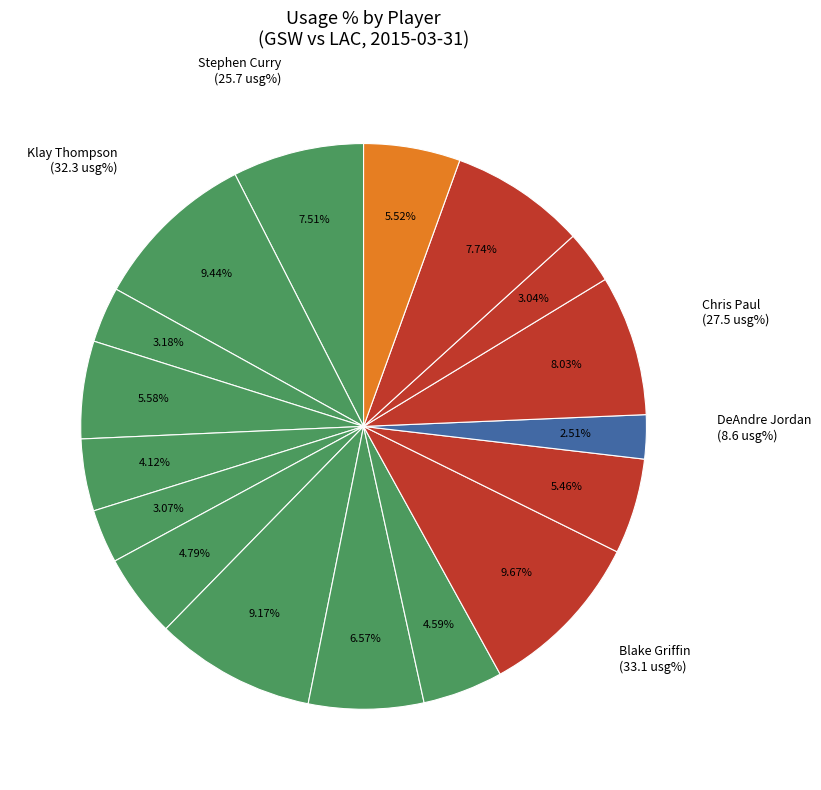

How many slices are in this pie chart?

17